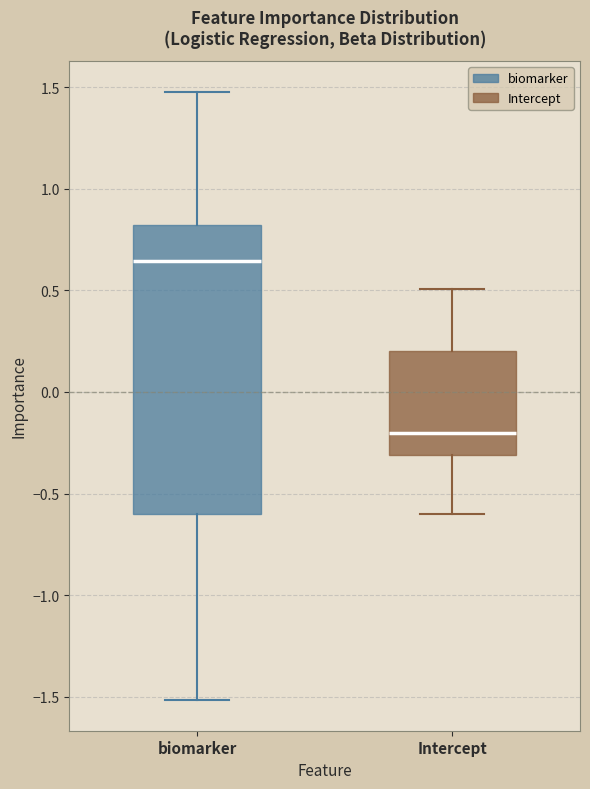

Where does the lower whisker of the box for biomarker end on the y-axis? The values are not printed on the chart, so give them approximately, as read against the axis.

-1.50